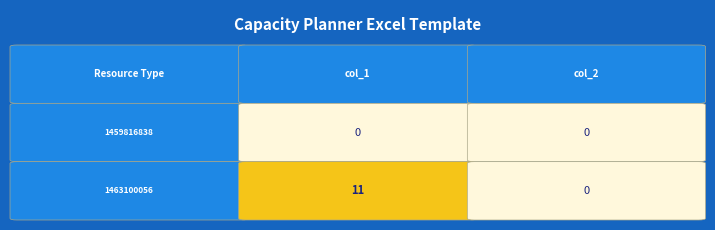

Is it true that 1463100056 equals 11 at 0?

True